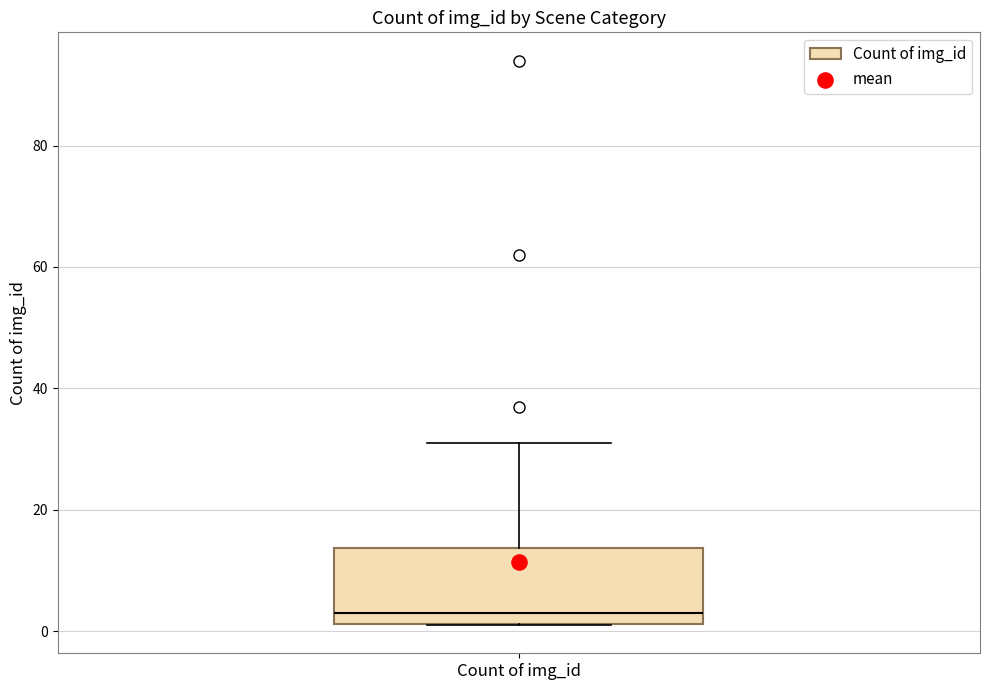

Where is the upper edge of the box for Count of img_id on the y-axis? The values are not printed on the chart, so give them approximately, as read against the axis.

14